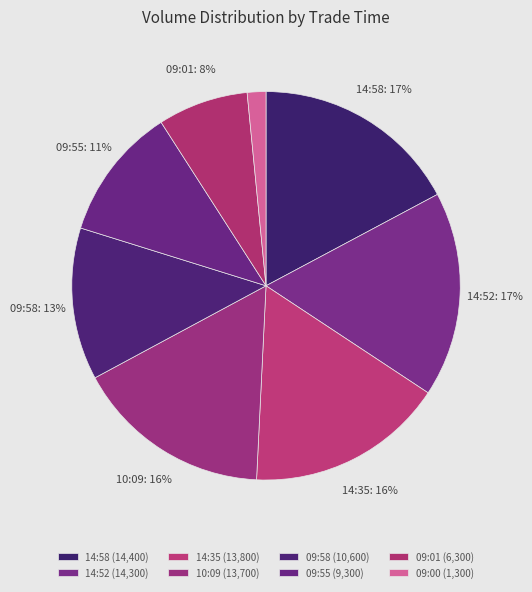

Does 09:01 account for over 50% of the chart?

No